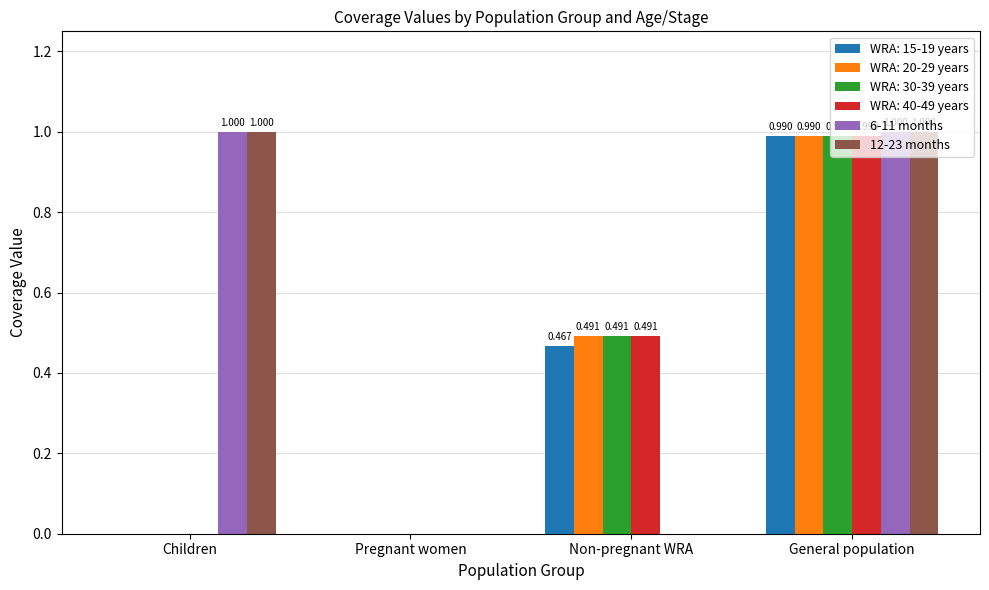

How many groups of bars are there?

4